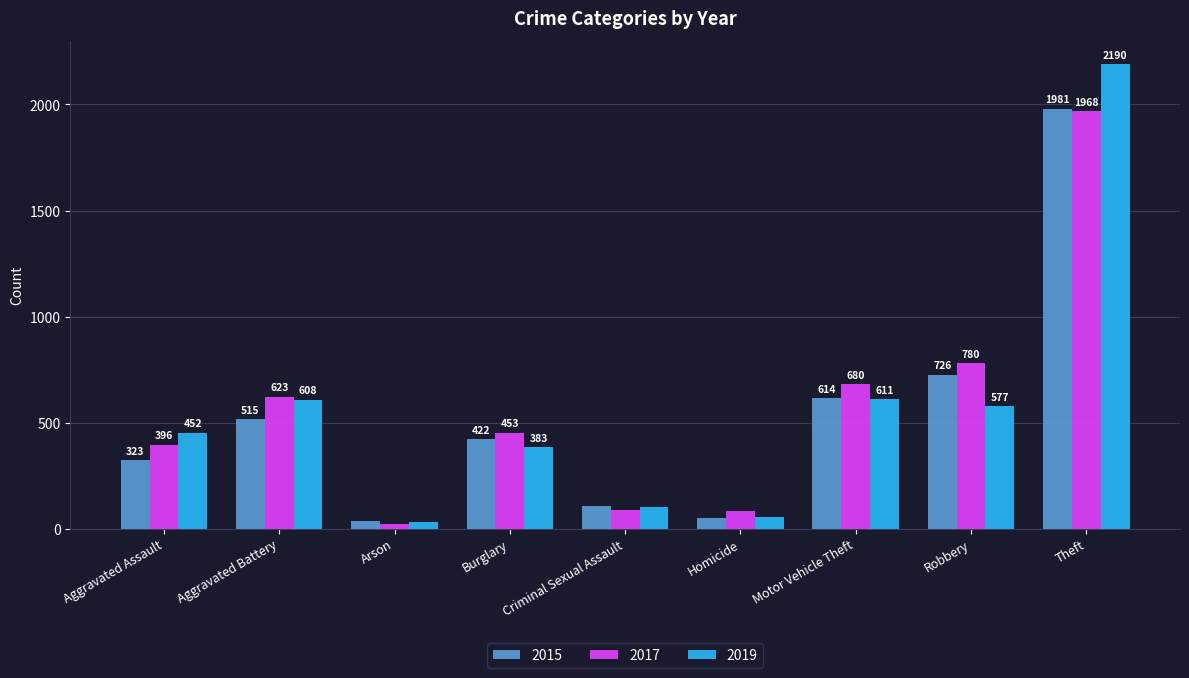

How many data points in 2019 are less than 452?

4